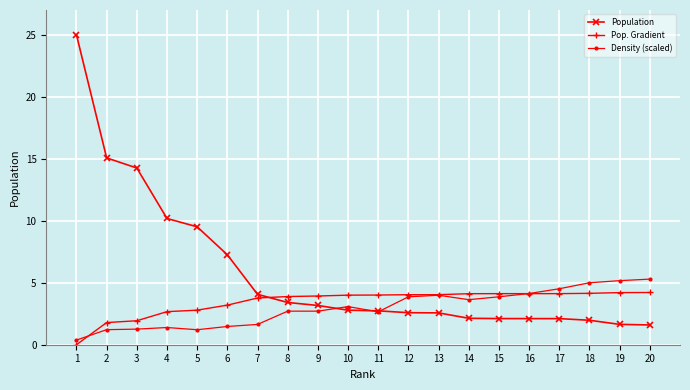

What is the value of the Population point at the 12th from the left?

2.6